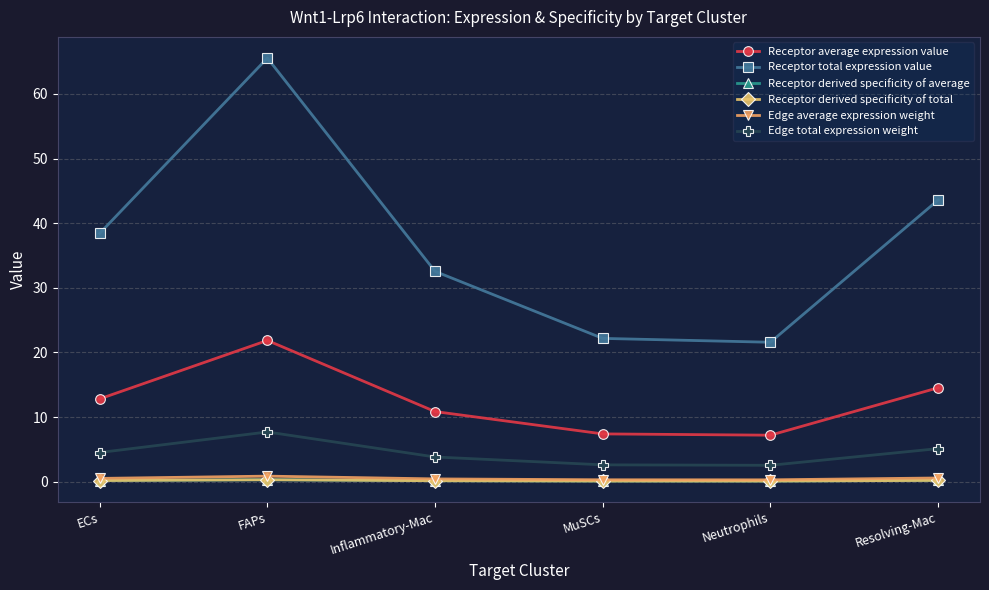

Which series has the largest range (max minus min)?

Receptor total expression value